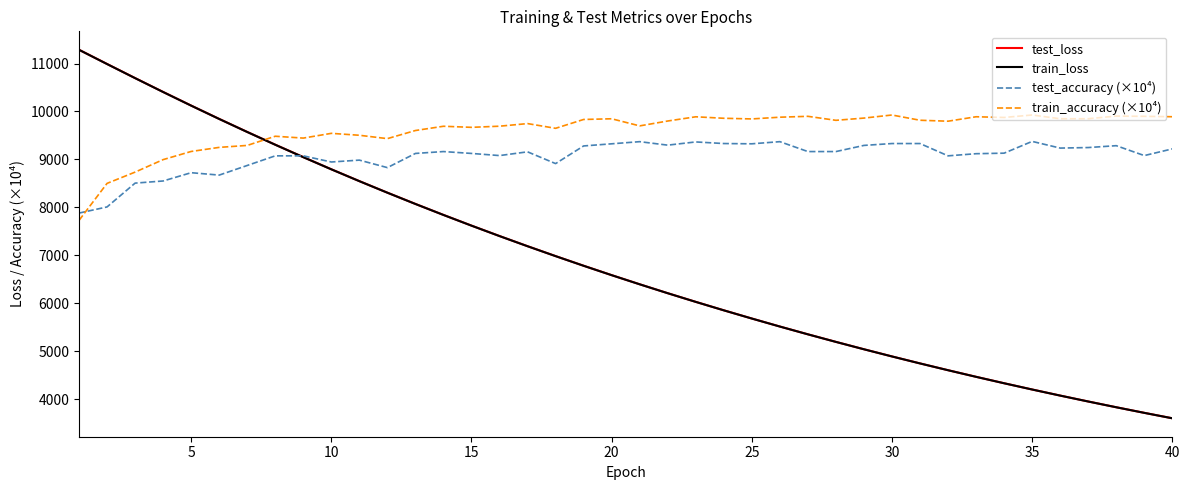

What is the smallest value displayed?

3597.9